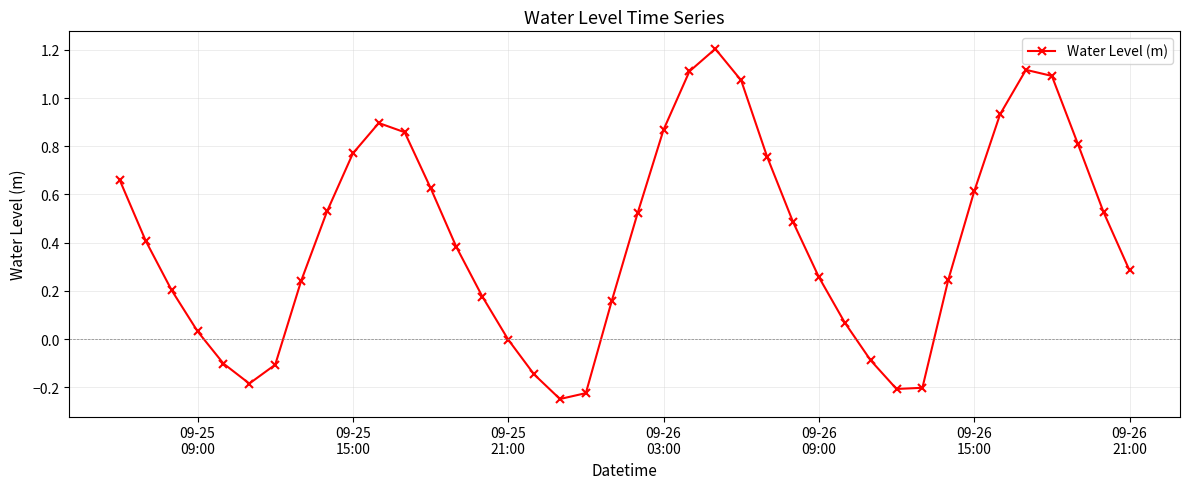

What is the maximum value shown in the chart?

1.2